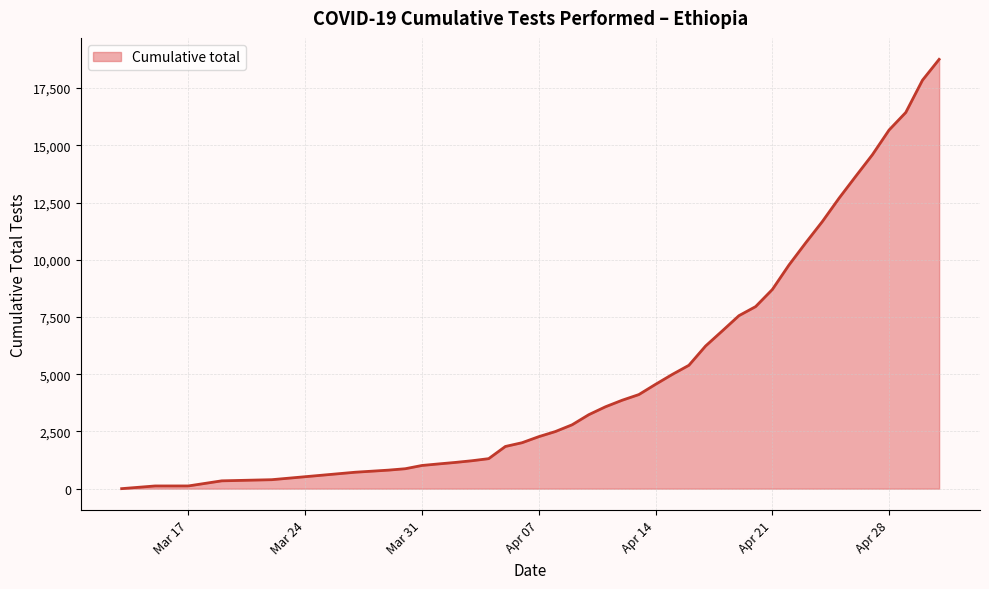

How many lines are shown in the chart?

1